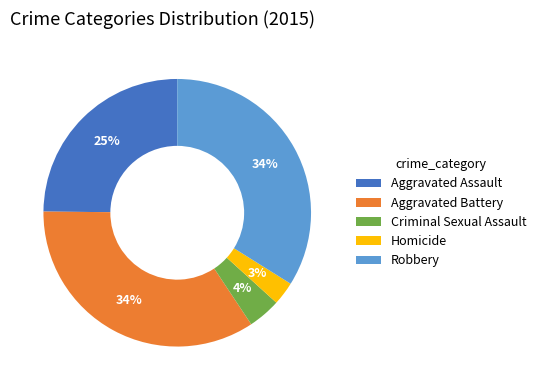

Which slice is the smallest?

Homicide